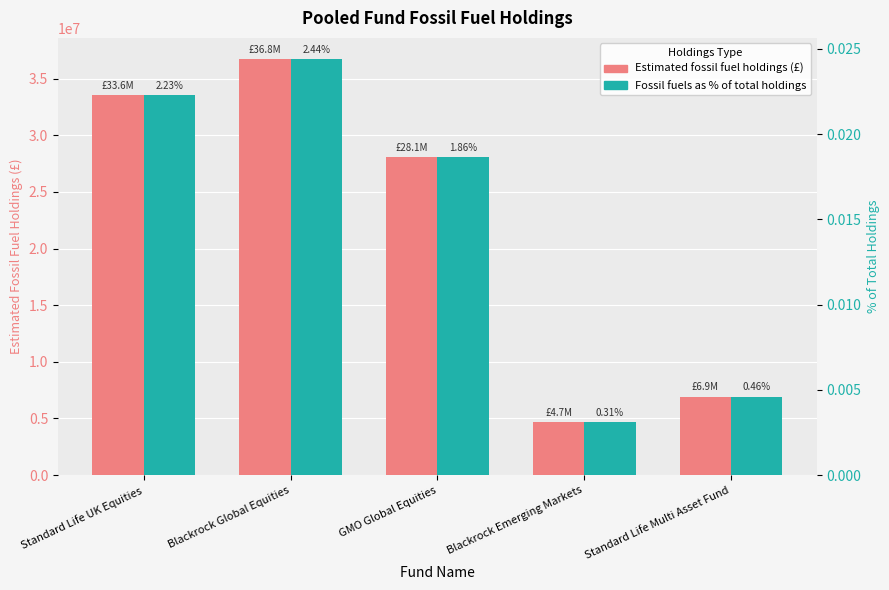

Reading right to left, extract all data points from this chart.

Estimated fossil fuel holdings (£): Standard Life Multi Asset Fund=6930000.0	Blackrock Emerging Markets=4710000.0	GMO Global Equities=28080000.0	Blackrock Global Equities=36770000.0	Standard Life UK Equities=33560000.0
Fossil fuels as % of total holdings: Standard Life Multi Asset Fund=0.0	Blackrock Emerging Markets=0.0	GMO Global Equities=0.0	Blackrock Global Equities=0.0	Standard Life UK Equities=0.0